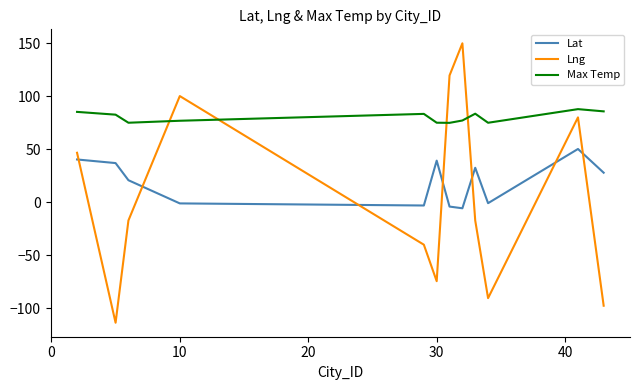

Which series has the largest range (max minus min)?

Lng